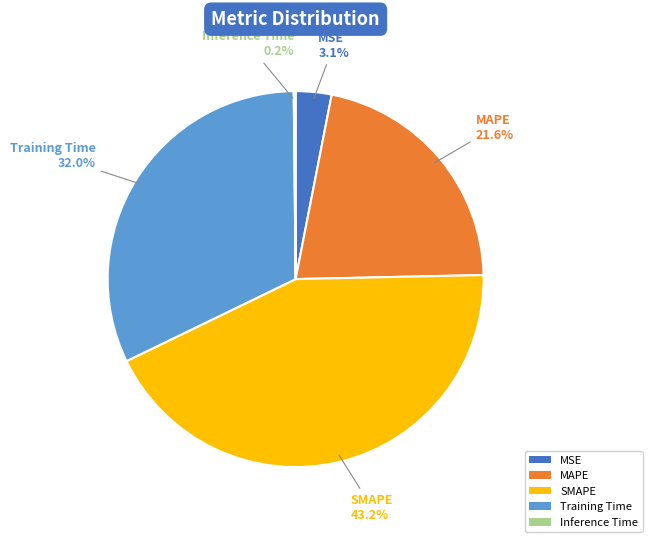

Is Training Time the majority of the pie?

No